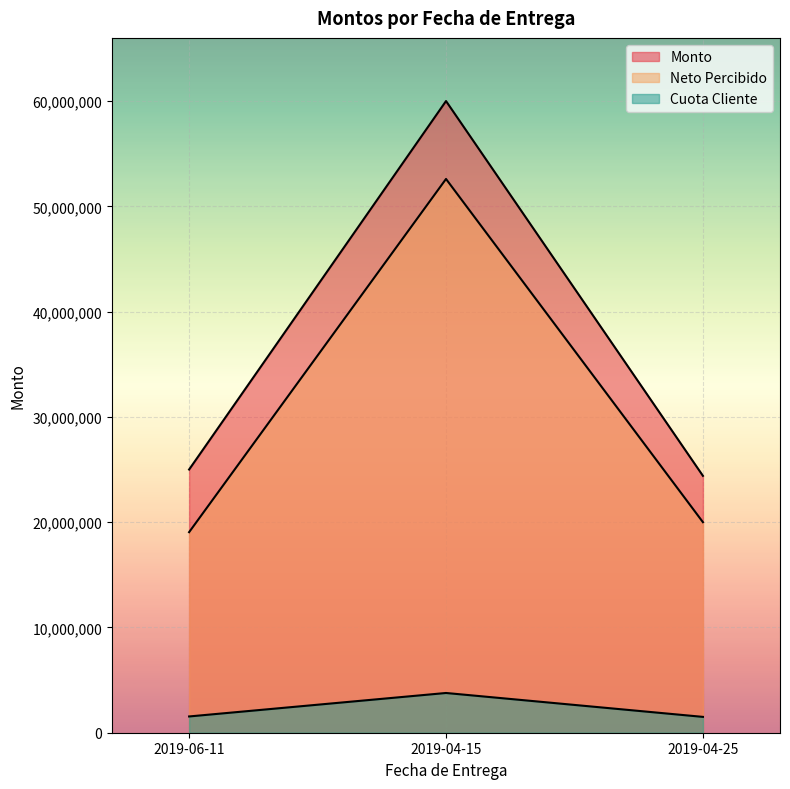

What is the label of the 3rd point from the left?

2019-04-25